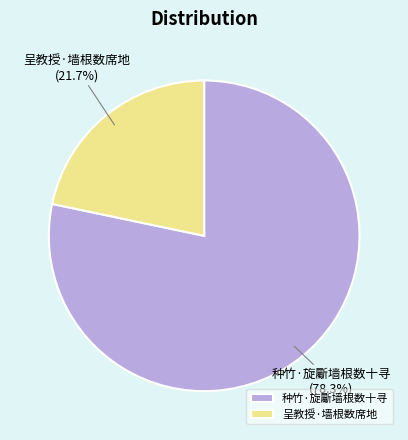

Combined, what portion of the pie is 呈教授·墙根数席地 and 种竹·旋斸墙根数十寻?

100.0%